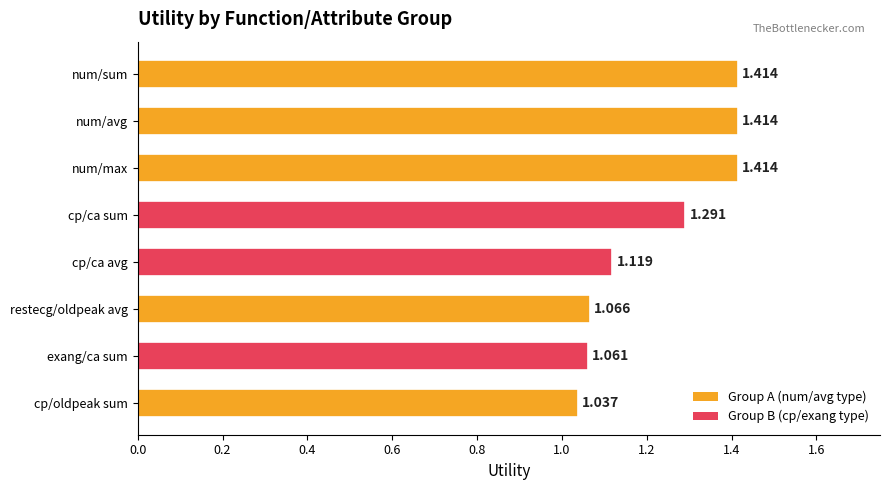

Where is the data nearest to the value 1?

cp/oldpeak sum